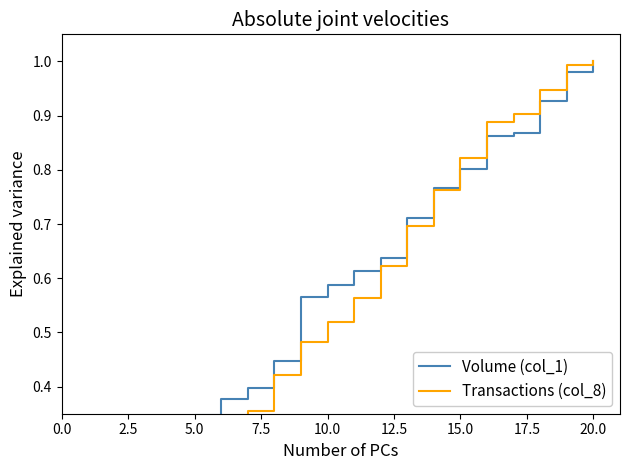

True or false: Volume (col_1) and Transactions (col_8) cross at least once.

True